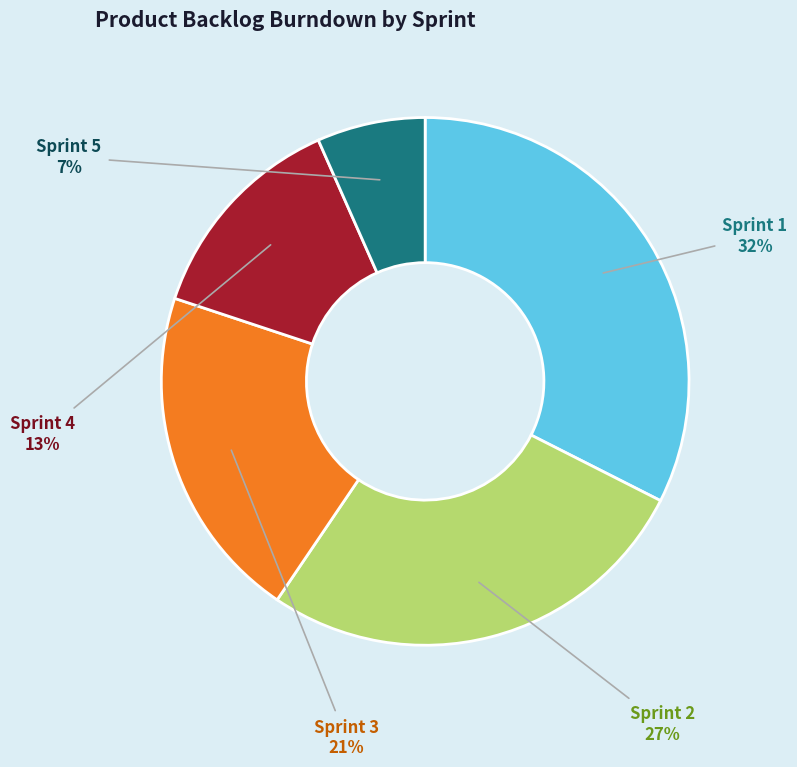

Is Sprint 5 the majority of the pie?

No